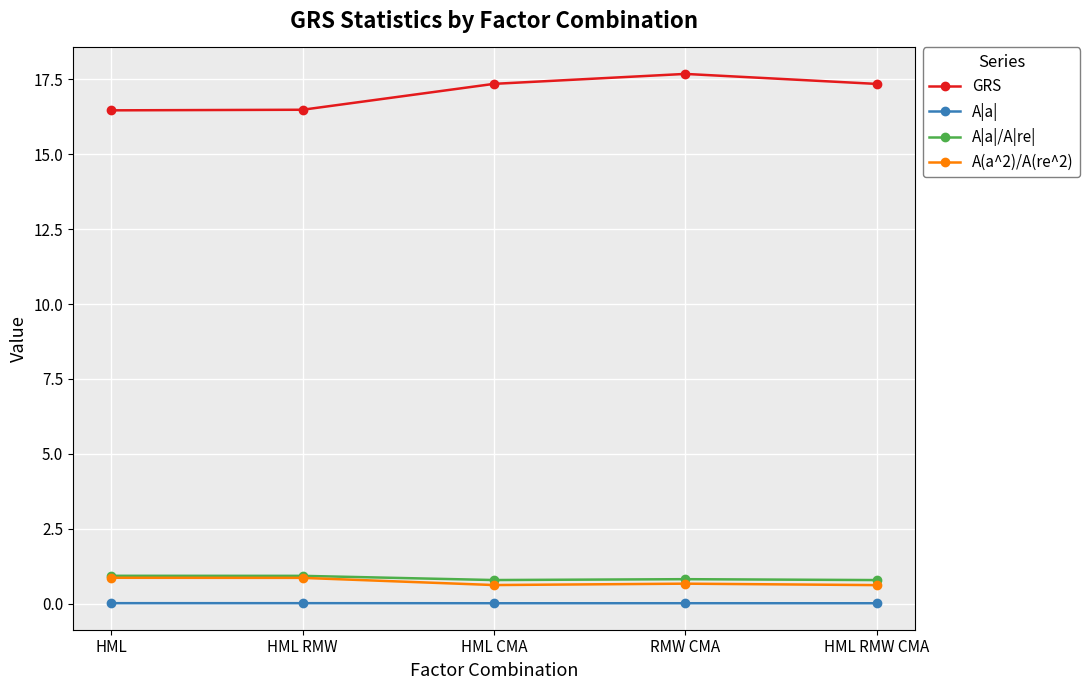

Is the value of A|a|/A|re| at HML RMW CMA greater than the value of GRS at HML RMW CMA?

No